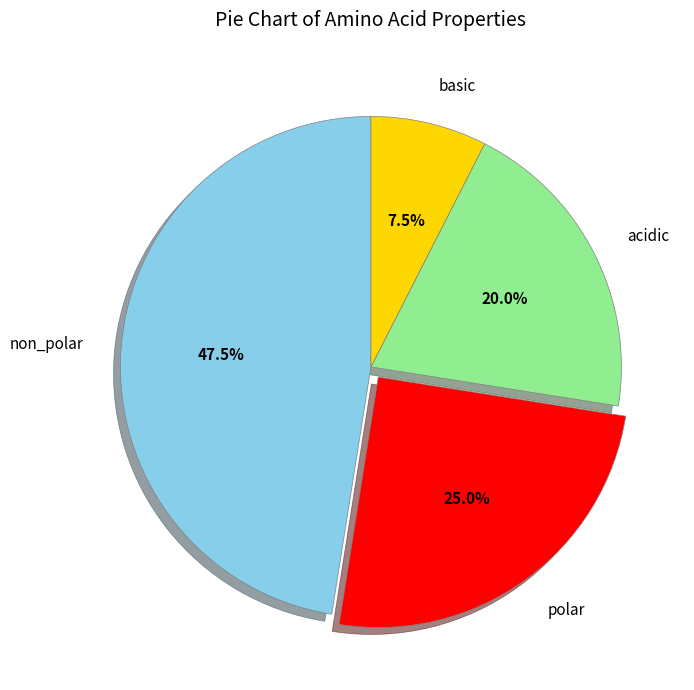

What percentage is NOT represented by acidic?

80.0%